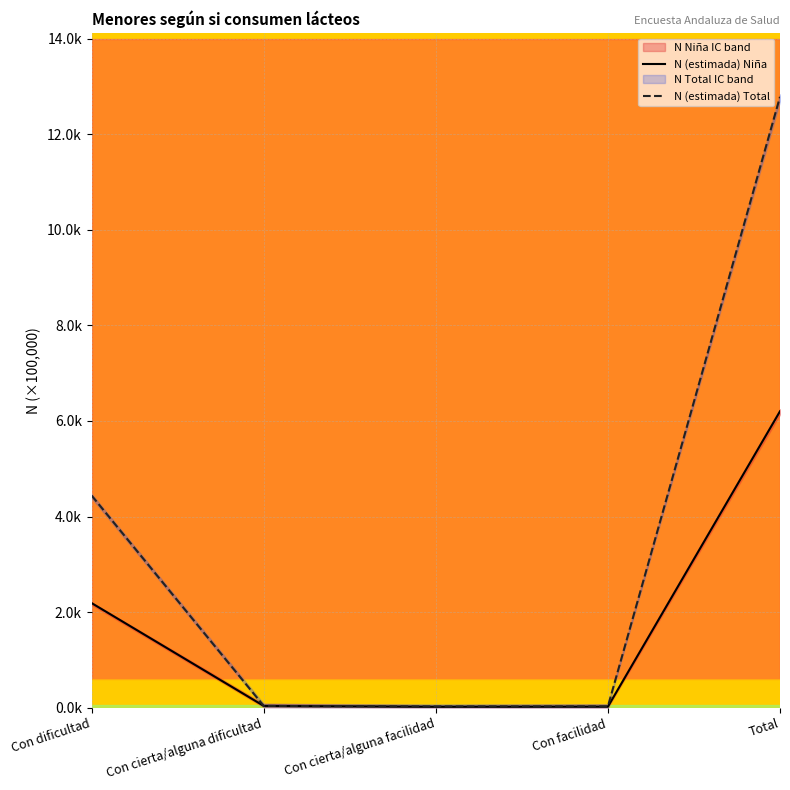

True or false: N (estimada) Niña and N (estimada) Total intersect in this chart.

False